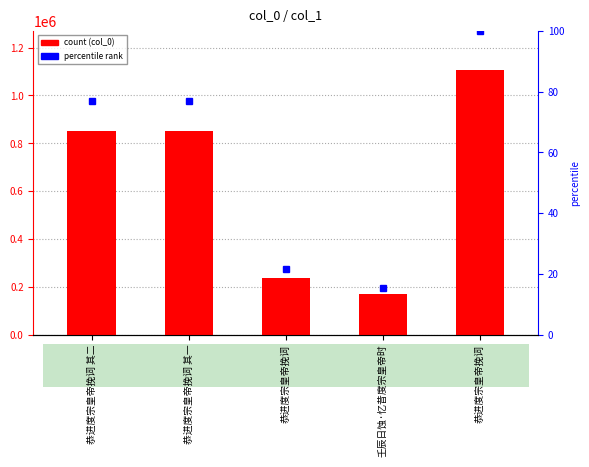

Approximately how many times larger is the value at 壬辰日蚀·忆昔度宗皇帝时 compared to 恭进度宗皇帝挽词 其一?

0.2